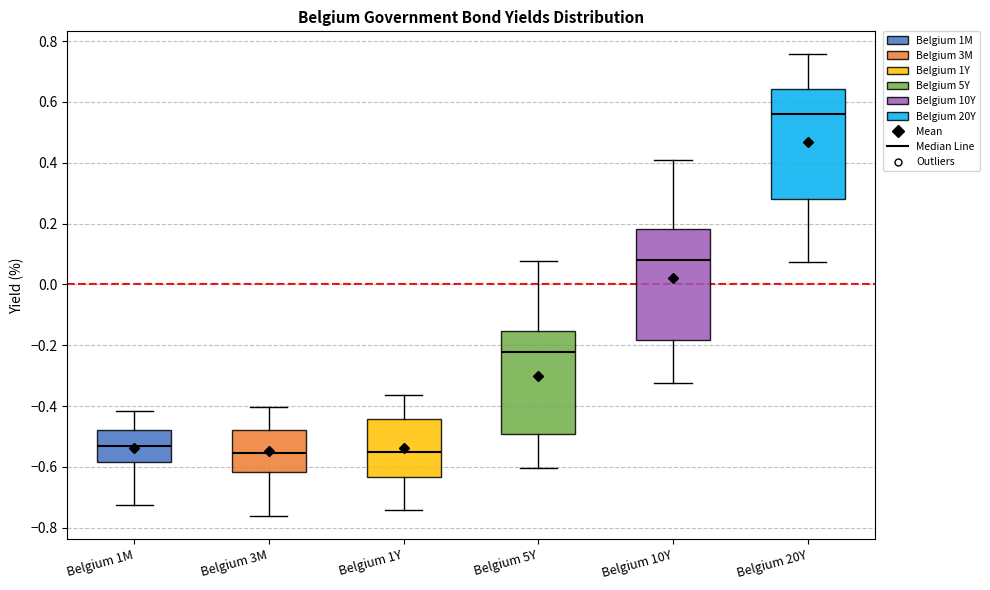

Reading left to right, transcribe this box plot: for each box, give where its median line is, the range the box spans, and where its two whiskers end, as read against the y-axis. The values are not printed on the chart, so give them approximately, as read against the axis.

Belgium 1M: median -0.54, box -0.58 to -0.48, whiskers -0.72 to -0.42
Belgium 3M: median -0.56, box -0.62 to -0.48, whiskers -0.76 to -0.40
Belgium 1Y: median -0.56, box -0.64 to -0.44, whiskers -0.74 to -0.36
Belgium 5Y: median -0.22, box -0.50 to -0.16, whiskers -0.60 to 0.08
Belgium 10Y: median 0.08, box -0.18 to 0.18, whiskers -0.32 to 0.40
Belgium 20Y: median 0.56, box 0.28 to 0.64, whiskers 0.08 to 0.76